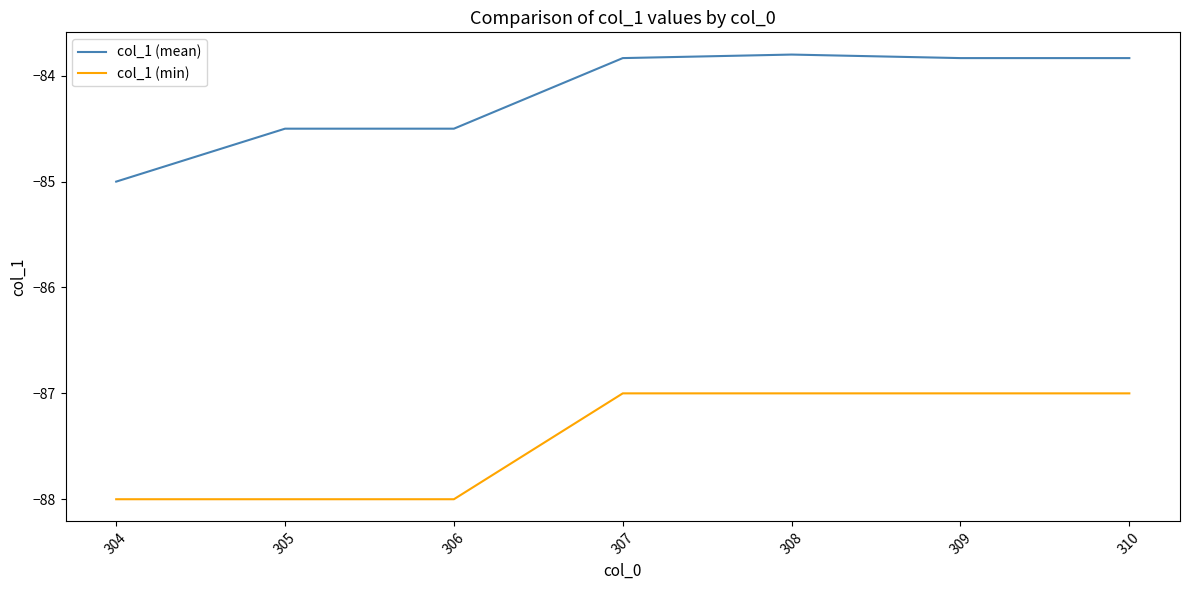

True or false: col_1 (min) and col_1 (mean) cross at least once.

False